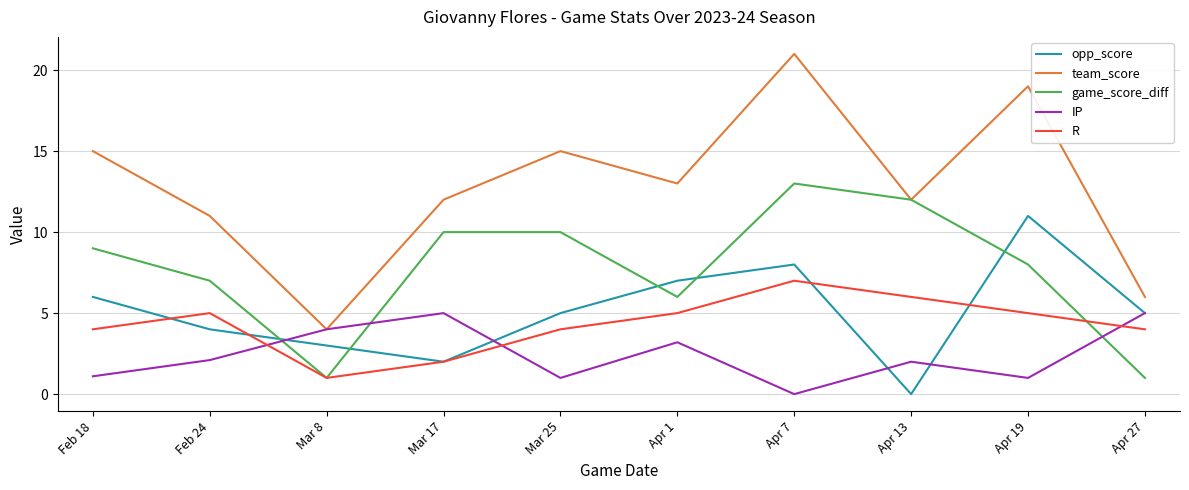

What is the approximate value of game_score_diff at Feb 24?

7.0